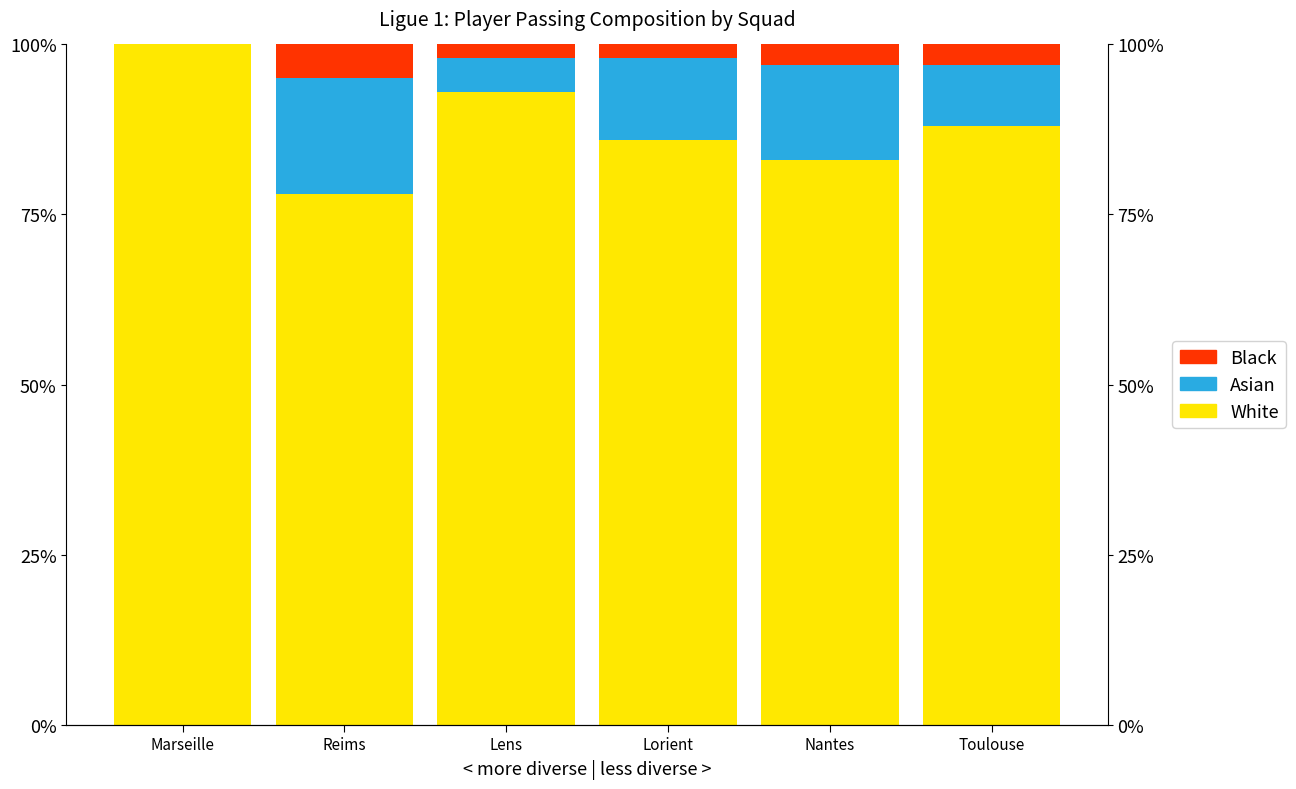

How many values in the White series are below 88?

3